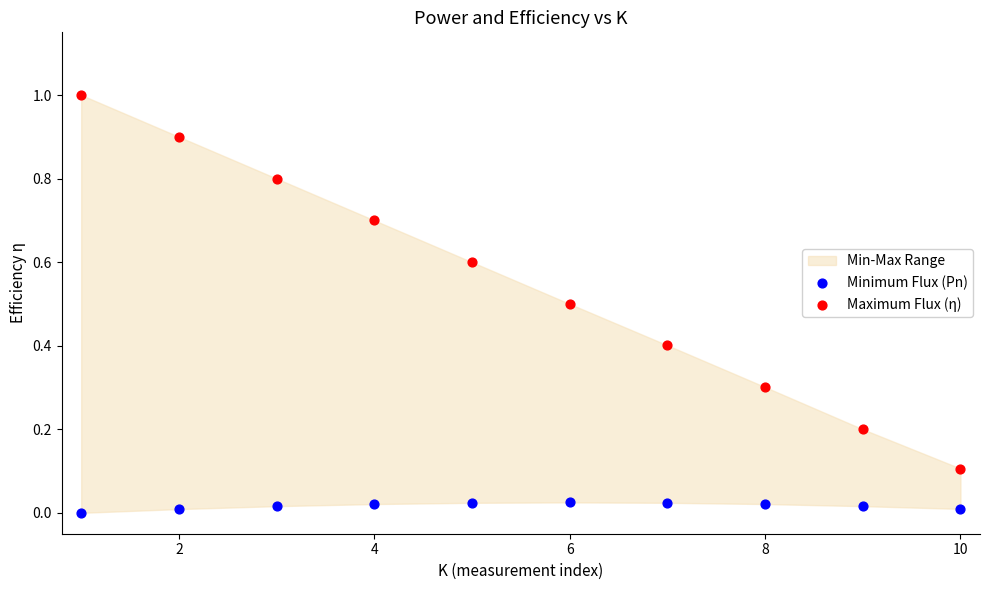

Which series contains the lowest Y value?

Minimum Flux (Pn)